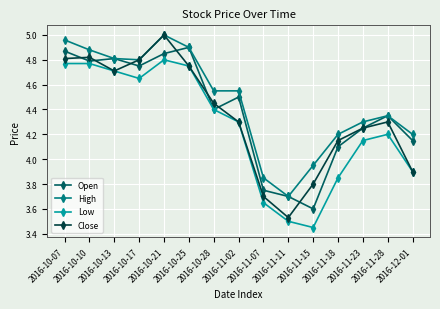

The Low series shows 2.8 at 2016-10-28. True or false?

False